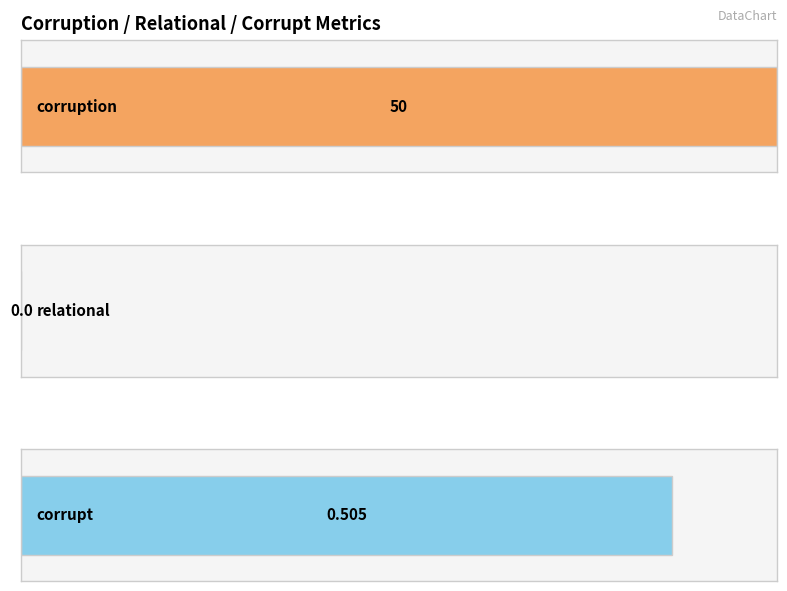

Which series has the largest range (max minus min)?

corruption